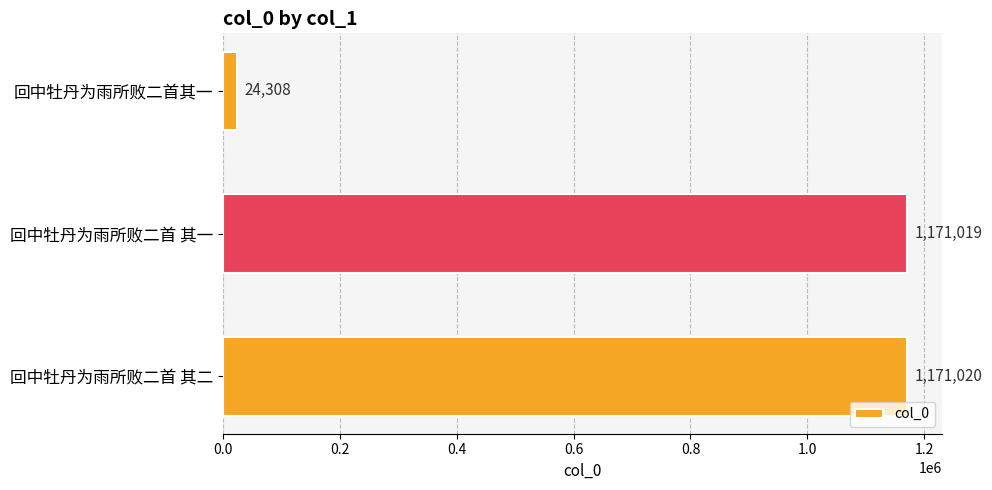

Rank the categories by value from highest to lowest.

回中牡丹为雨所败二首 其二, 回中牡丹为雨所败二首 其一, 回中牡丹为雨所败二首其一